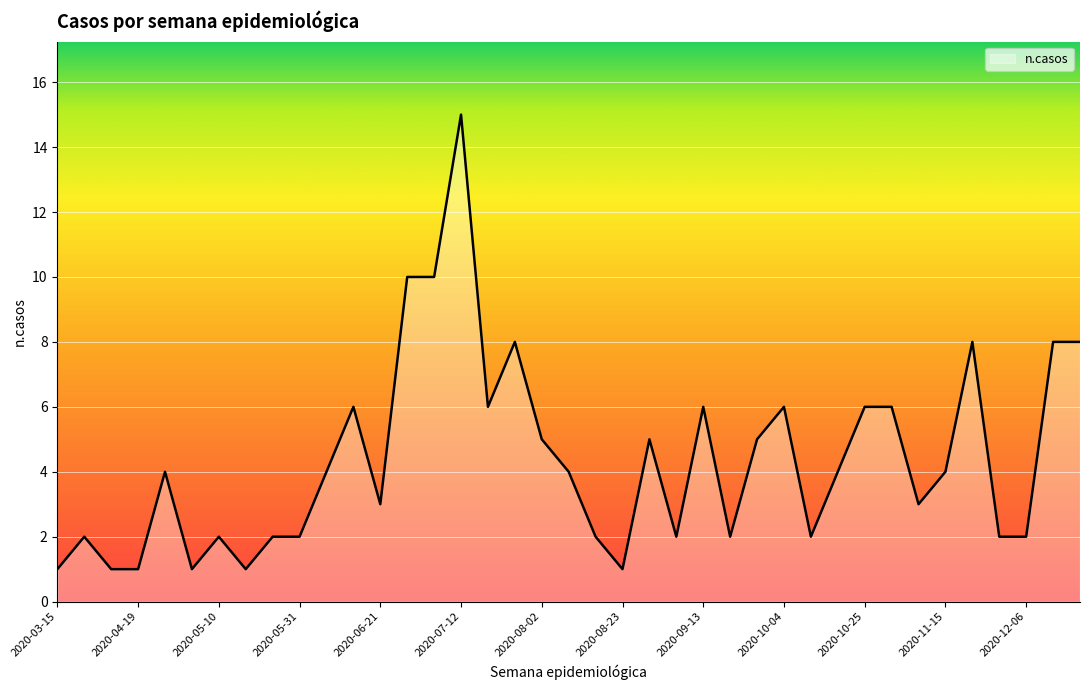

What is the average value?

4